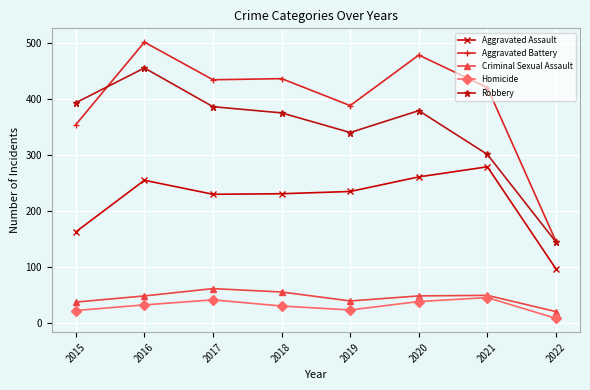

Where is Robbery nearest to the value 300?

2021